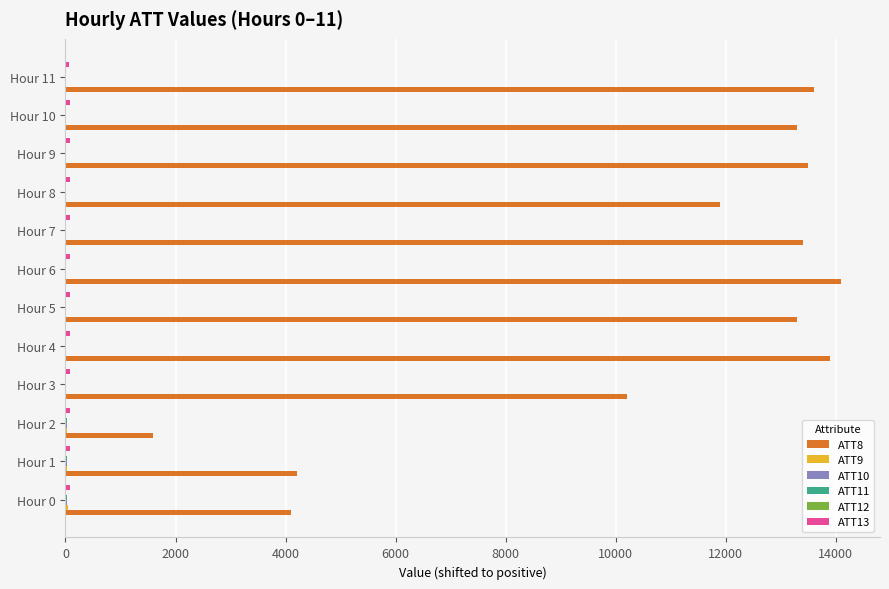

Count the number of categories in the chart.

12